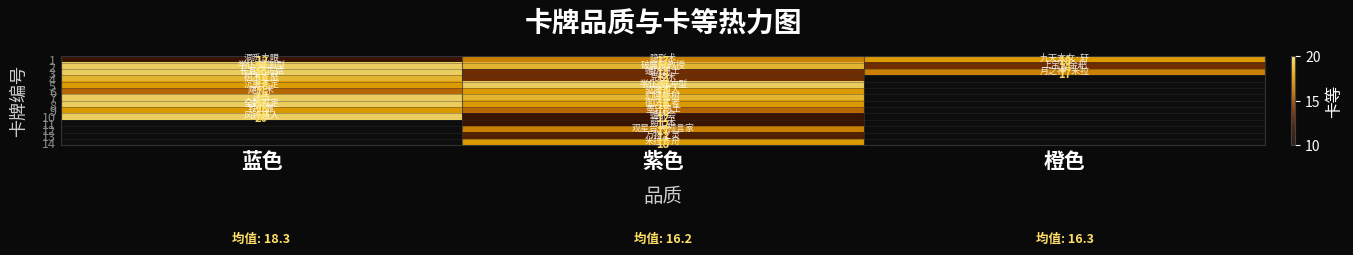

At how many categories does at least one series exceed 18?

2